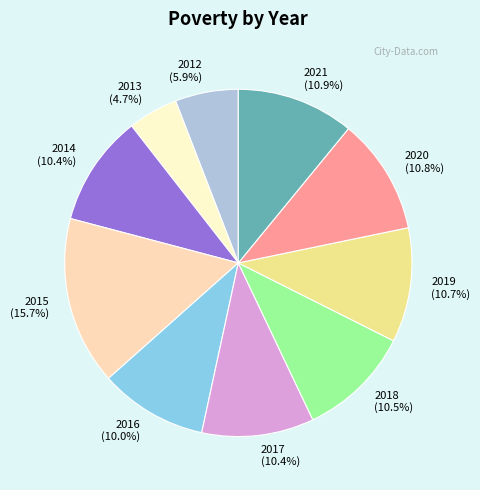

The 2020 slice represents 3% of the pie. True or false?

False